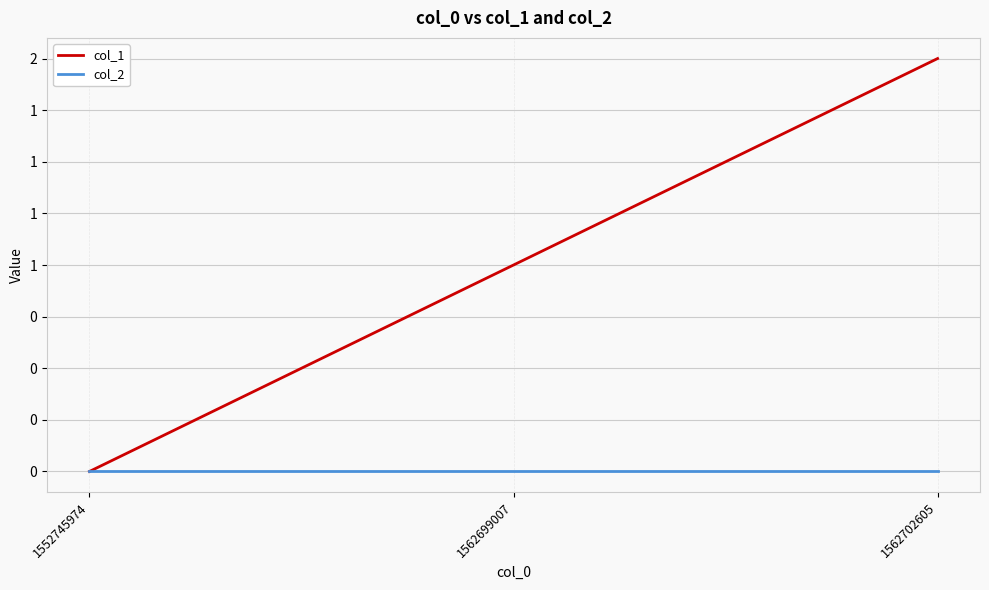

Which category has the highest value in the col_2 series?

1552745974